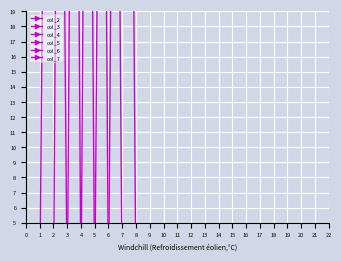

The col_6 series shows 37.0 at 1. True or false?

False